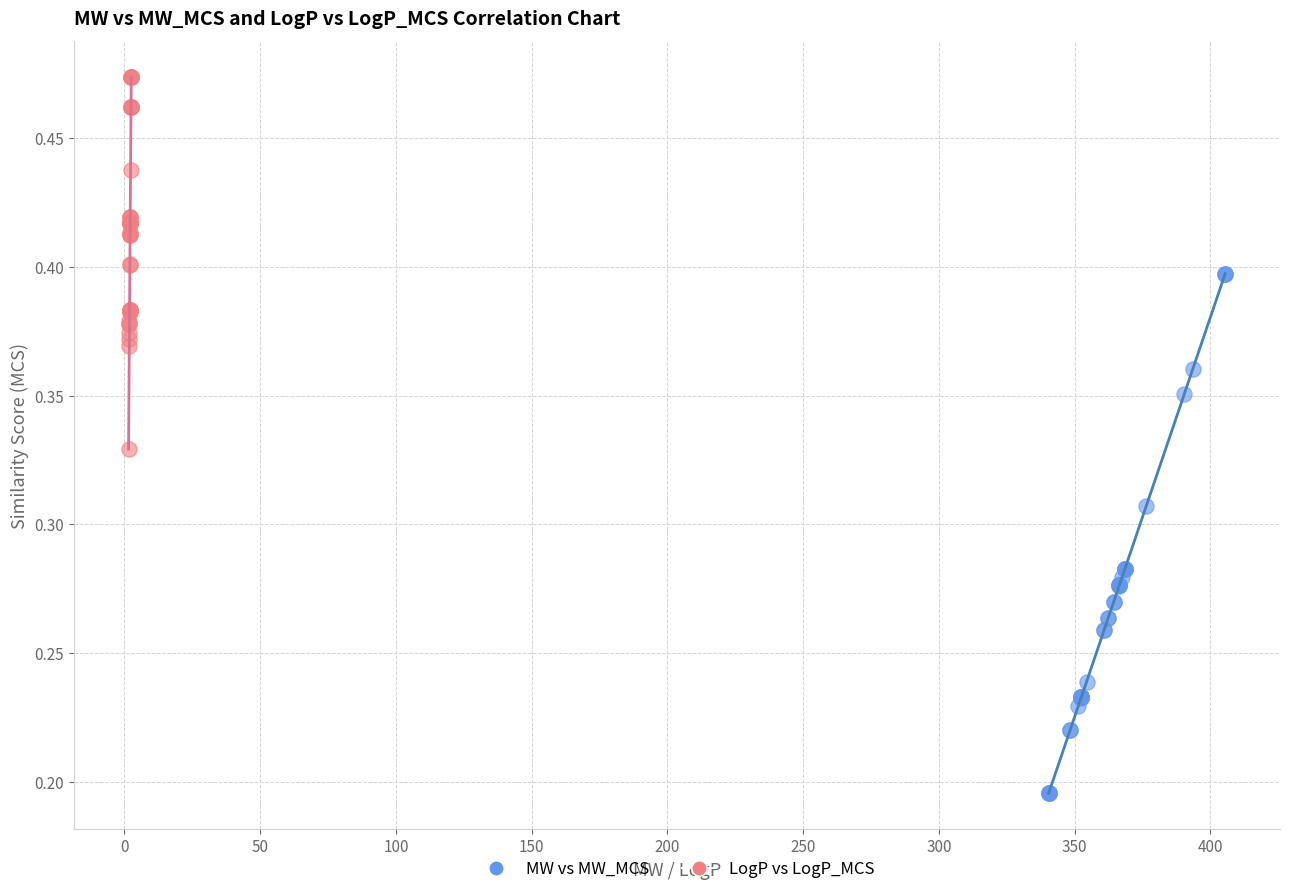

Which series reaches the maximum Y coordinate?

LogP vs LogP_MCS